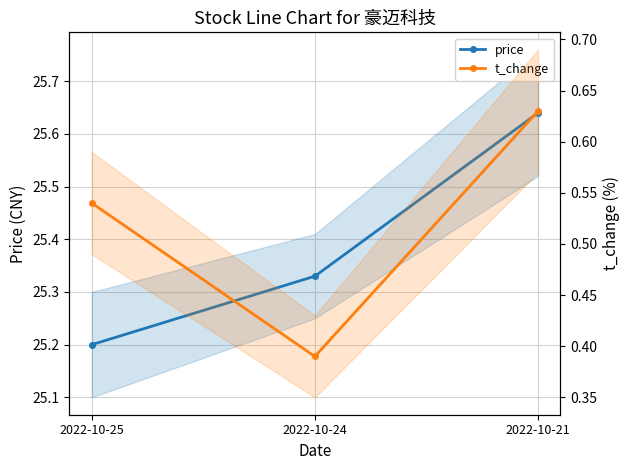

Rank the series by their average value, from highest to lowest.

price, t_change